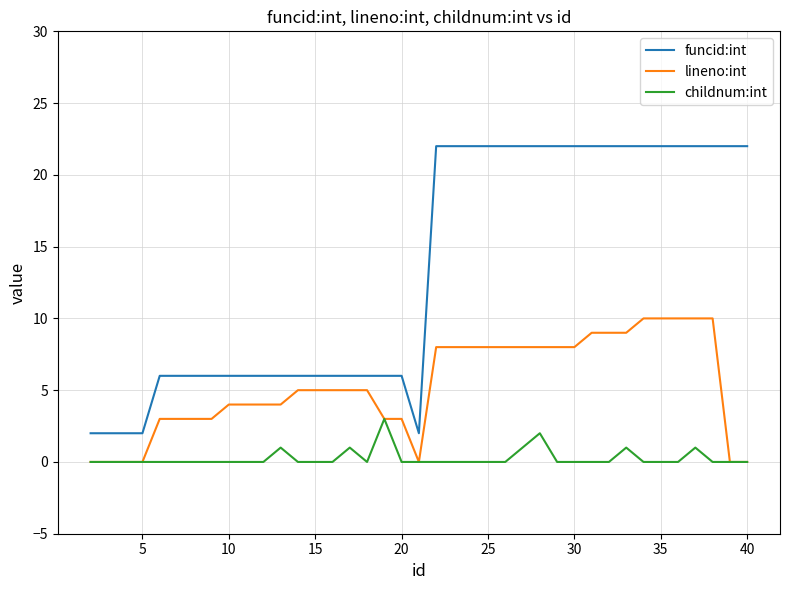

True or false: childnum:int and funcid:int intersect in this chart.

False